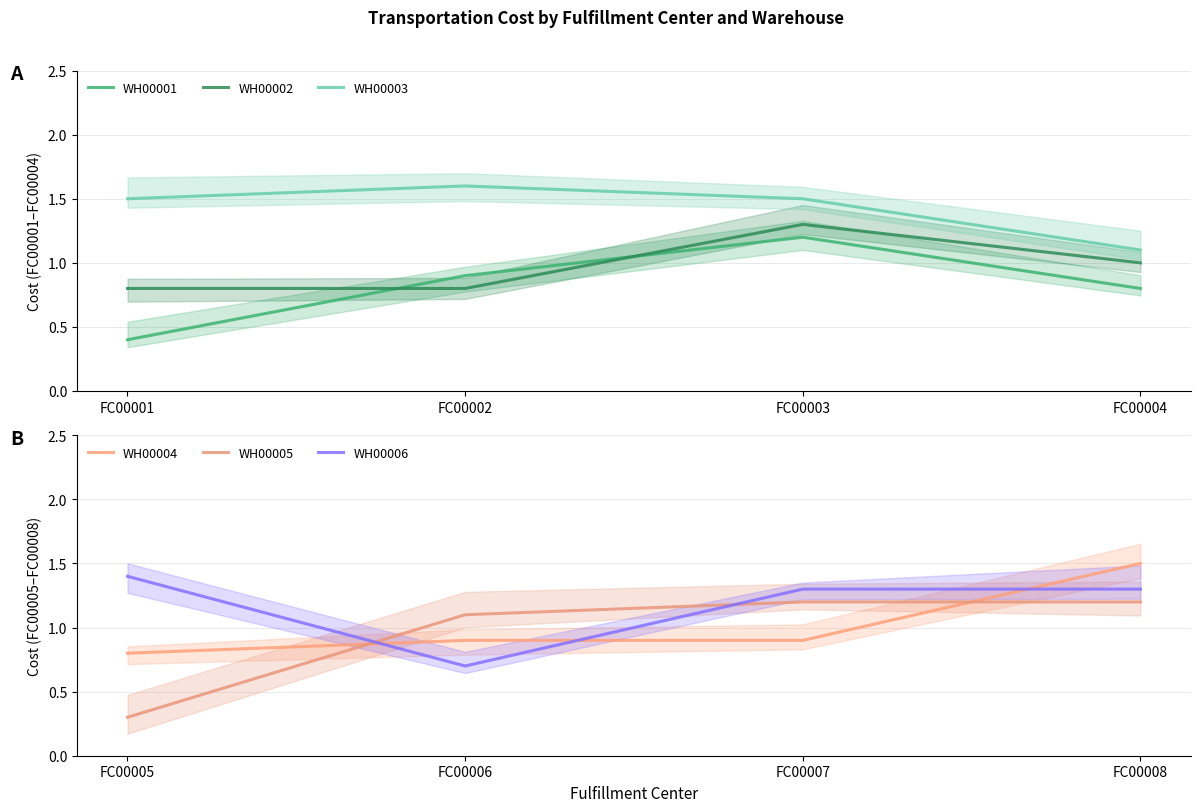

List the series in order of their peak value, highest first.

WH00003, WH00004, WH00006, WH00002, WH00001, WH00005